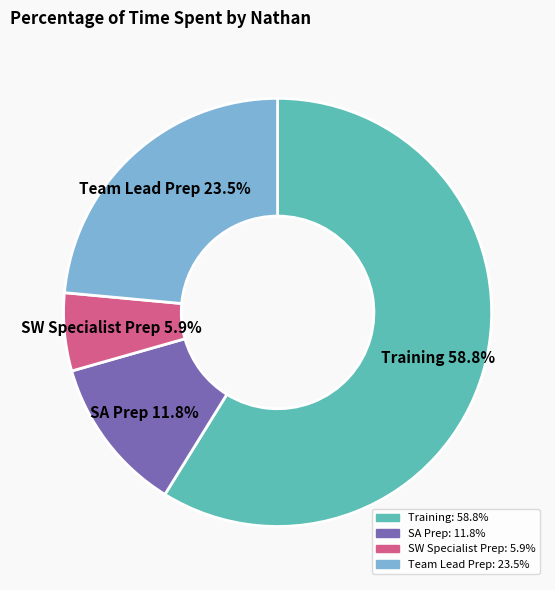

How much of the chart is everything except SW Specialist Prep?

94.1%